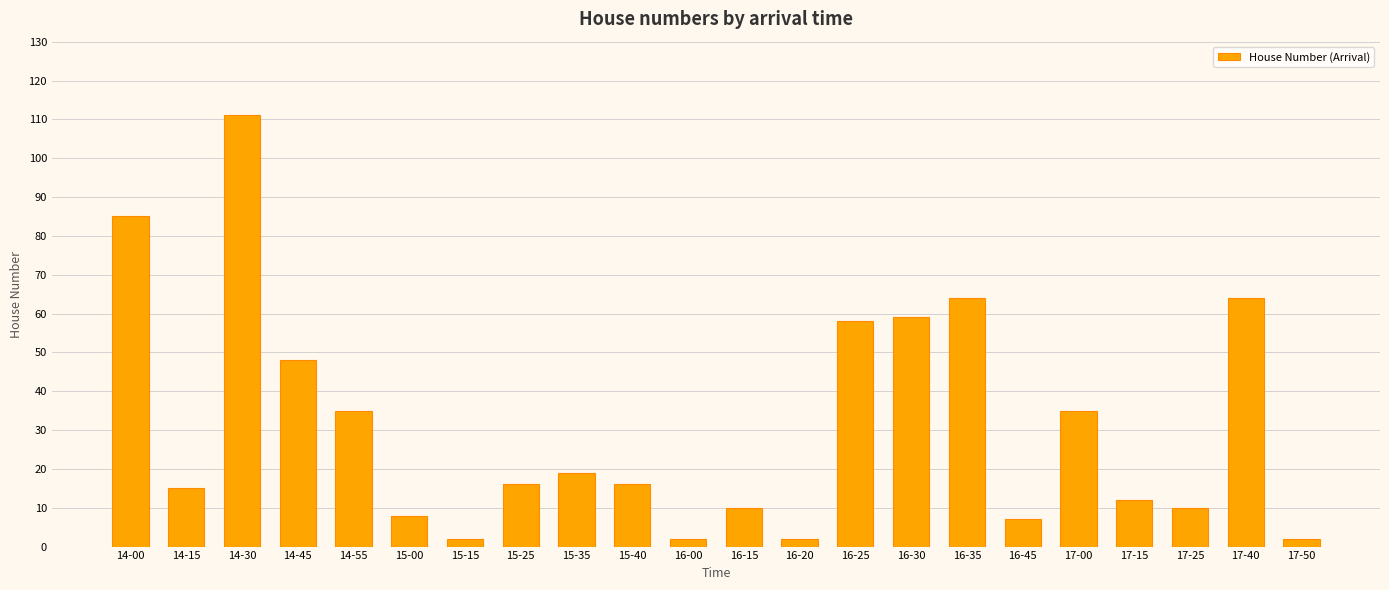

True or false: the data shows 35 at 14-55.

True